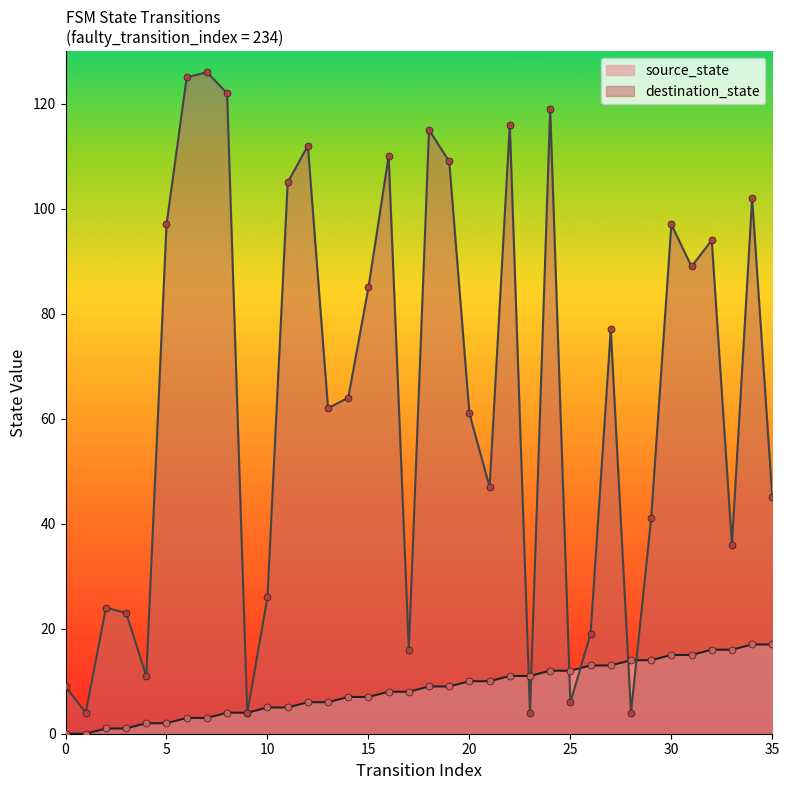

Which series has the largest Y range (max minus min)?

destination_state